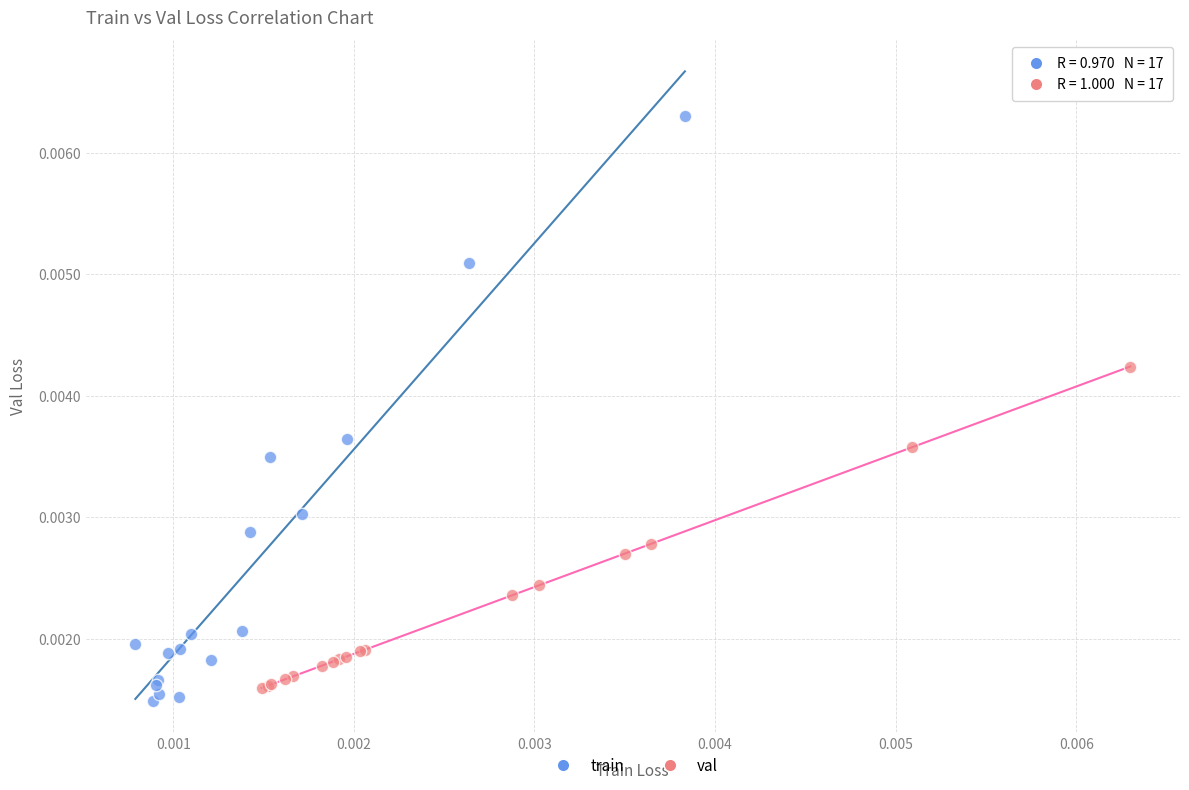

Which series contains the highest Y value?

train